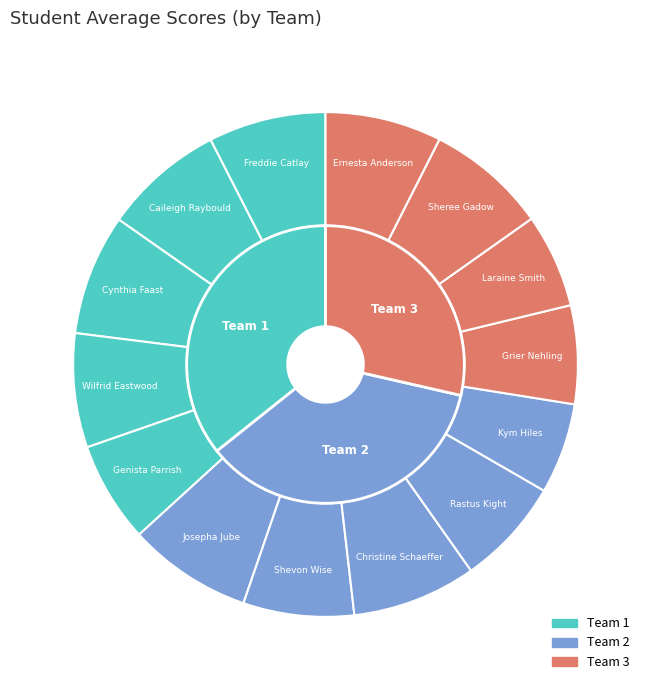

To the nearest percent, what is the difference between the largest and smallest slice percentages?

2%